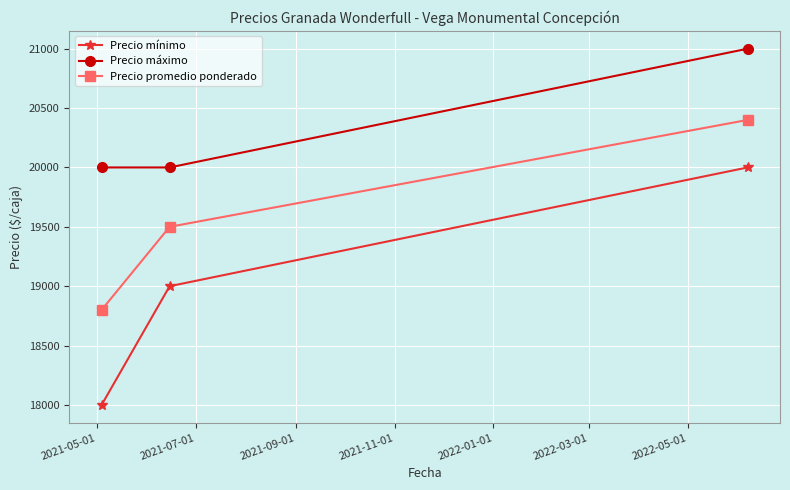

At how many categories does at least one series exceed 18150?

3